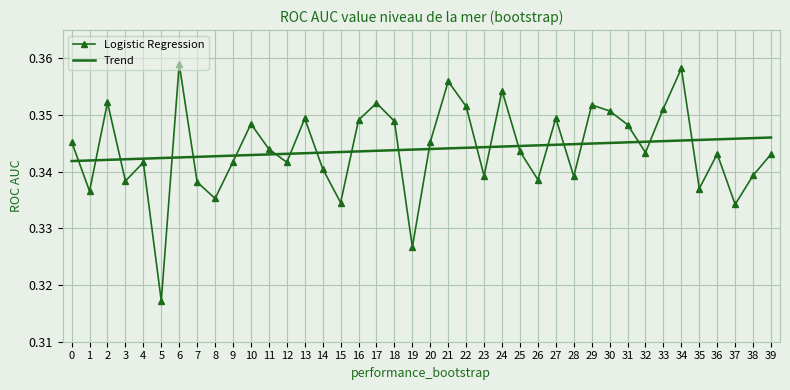

Which series has the widest spread of values?

Logistic Regression